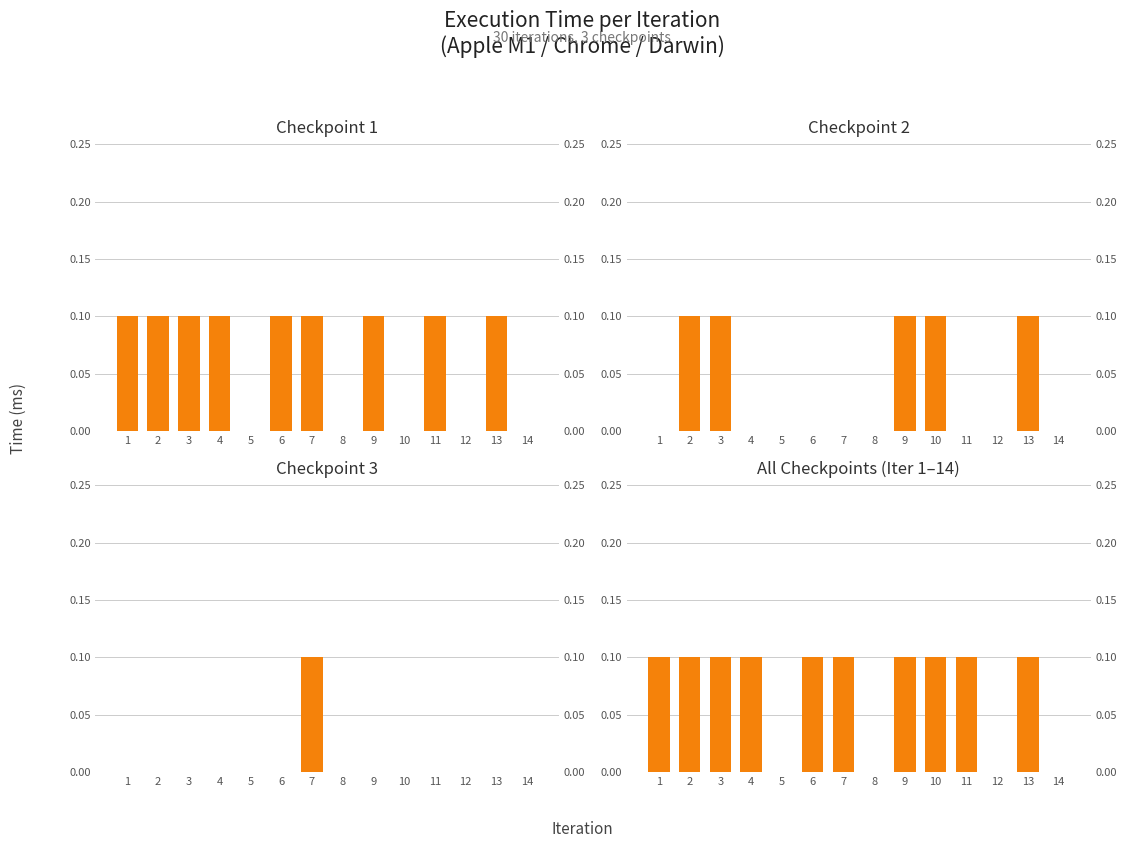

At which category is the sum across all series the highest?

3